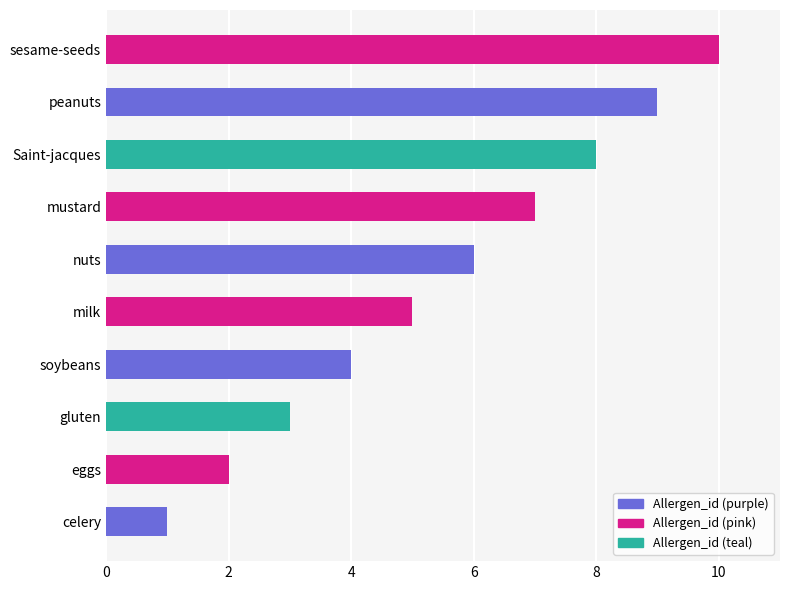

Which category has the highest value across all series?

sesame-seeds